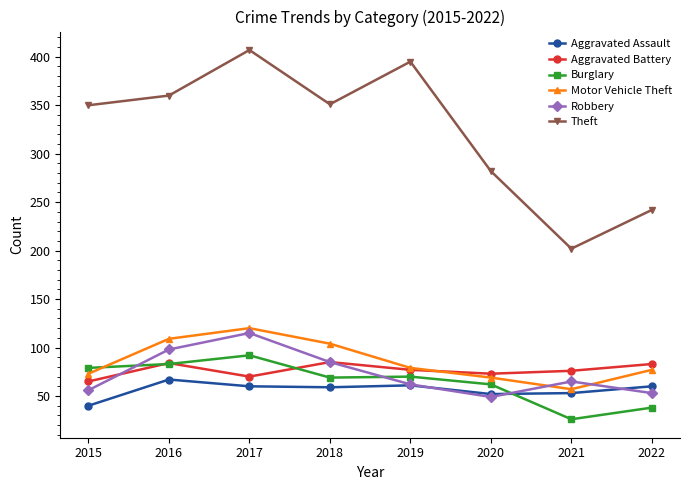

At which category does the chart reach its peak across all series?

2017